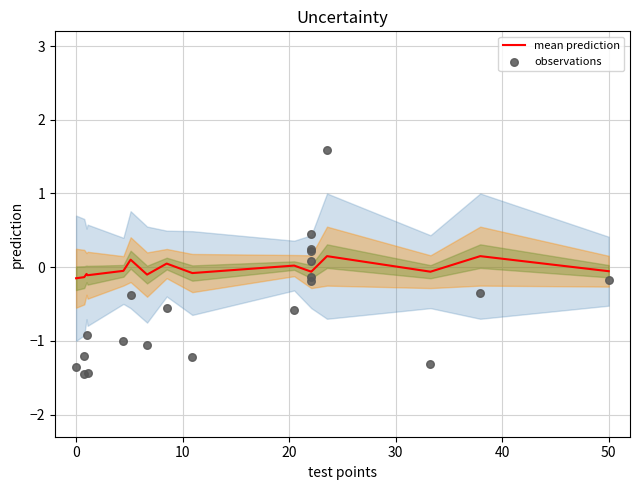

Which series contains the highest Y value?

observations